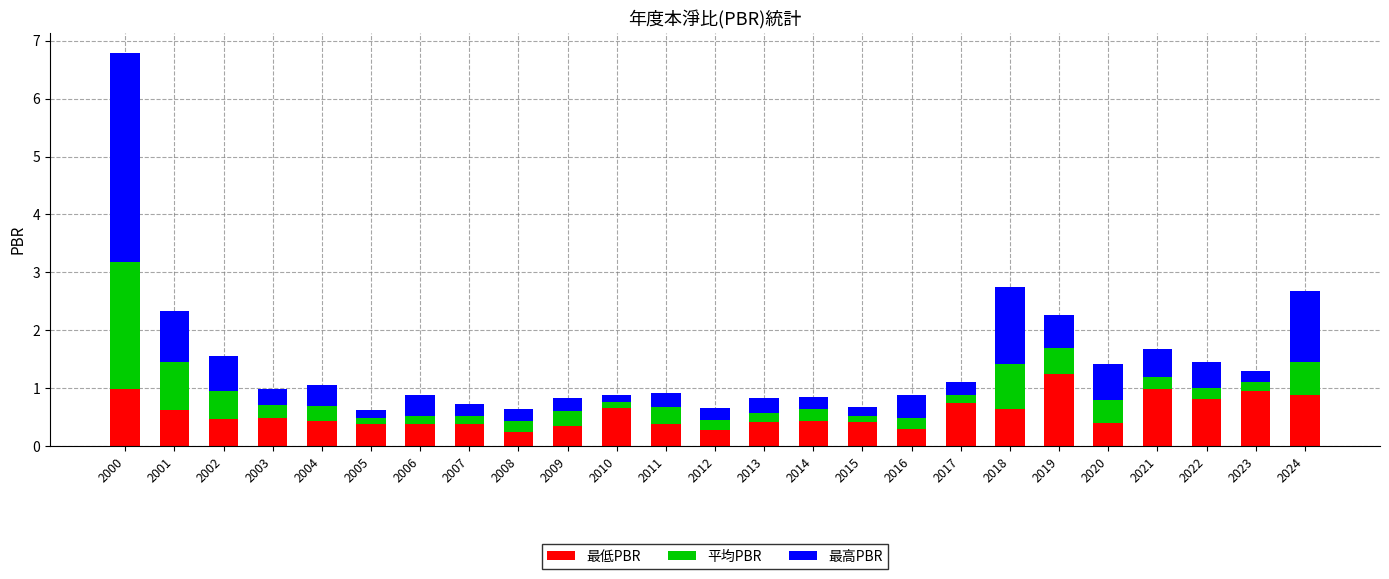

At which label does 最低PBR reach its peak?

2019